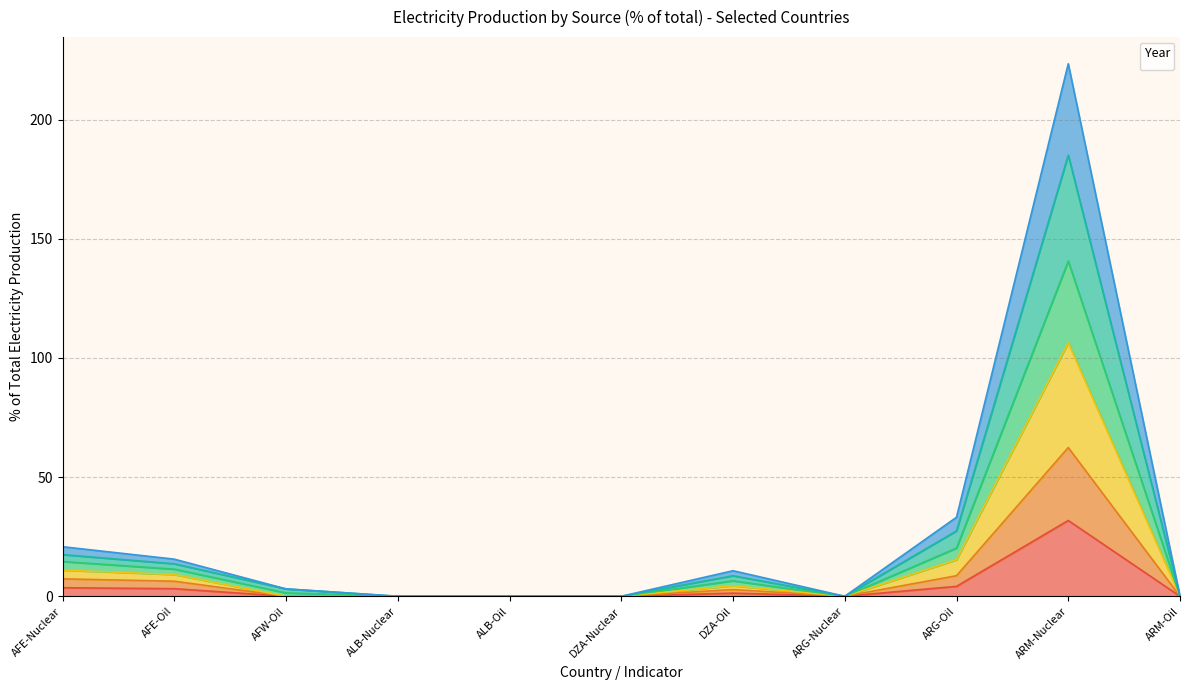

What is the difference between the maximum and minimum values in the _2009 series?

223.5